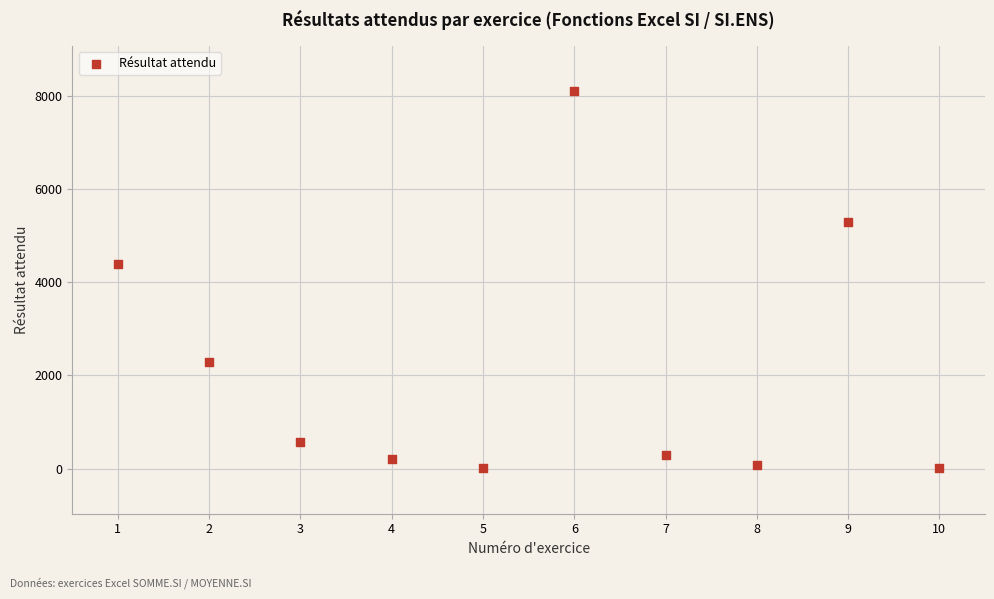

What Y value in the scatter plot is closest to 4054?

4390.0